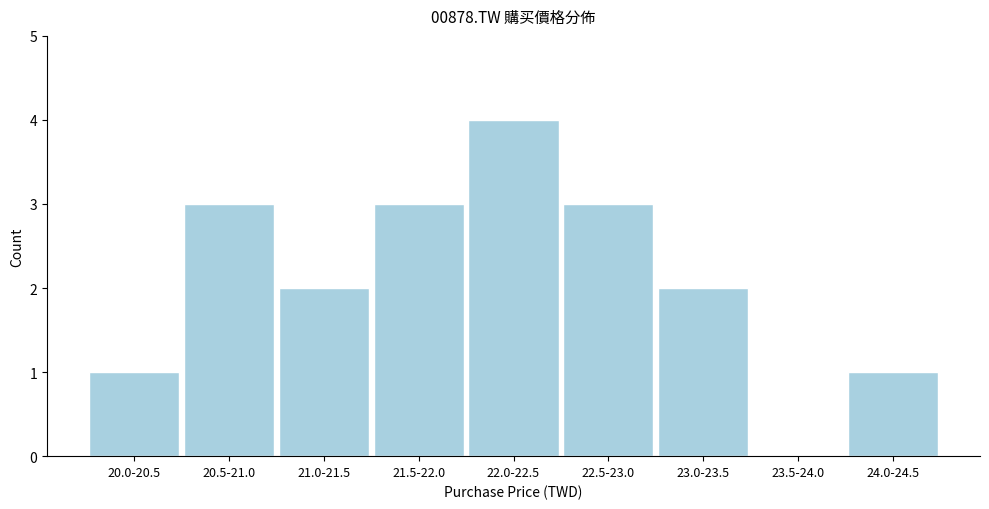

Reading left to right, transcribe all the data shown in this chart.

20.0-20.5=1	20.5-21.0=3	21.0-21.5=2	21.5-22.0=3	22.0-22.5=4	22.5-23.0=3	23.0-23.5=2	23.5-24.0=0	24.0-24.5=1